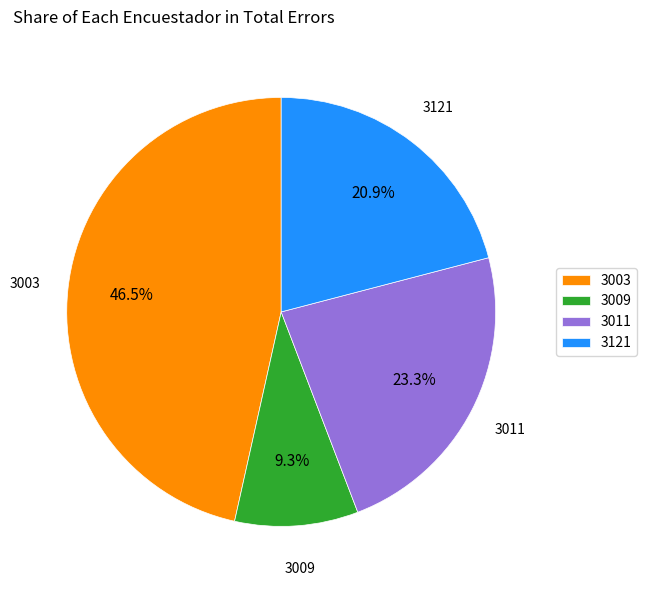

To the nearest percent, what portion does 3121 represent?

21%